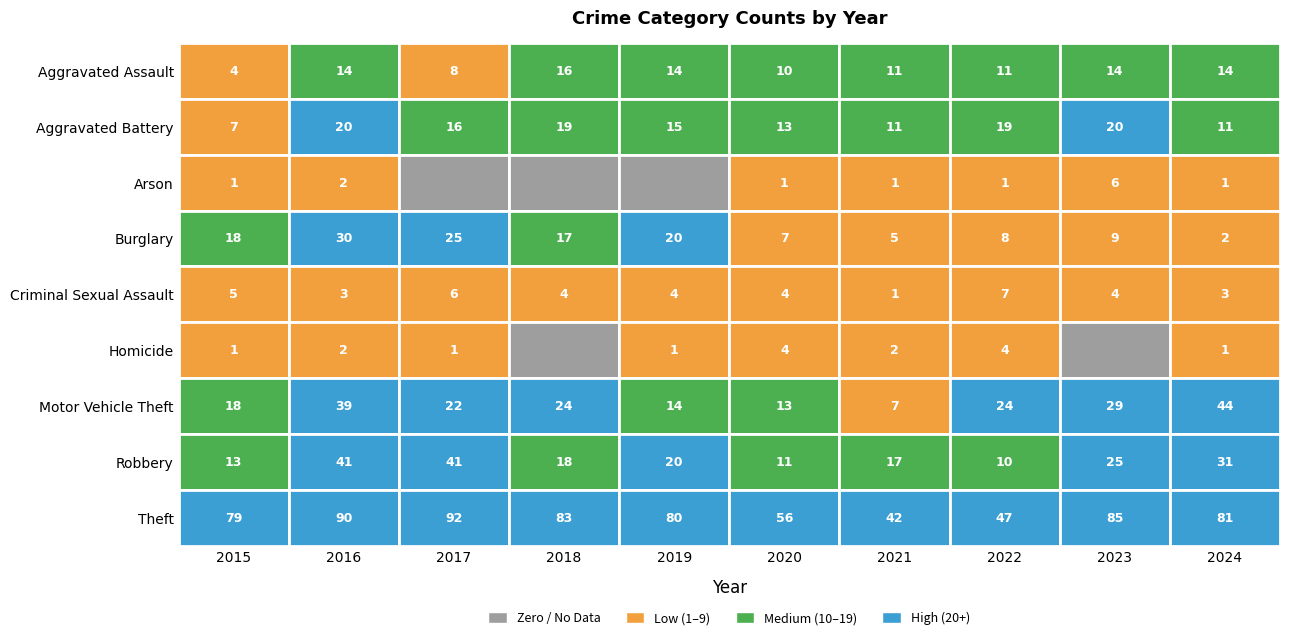

How many values in the Theft series exceed 81?

4